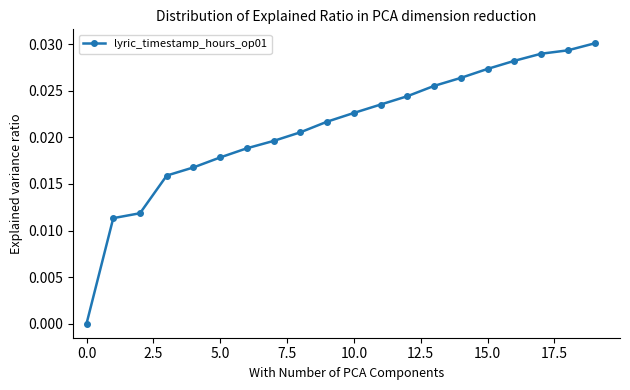

True or false: the data has more than 2 interior local peaks.

False